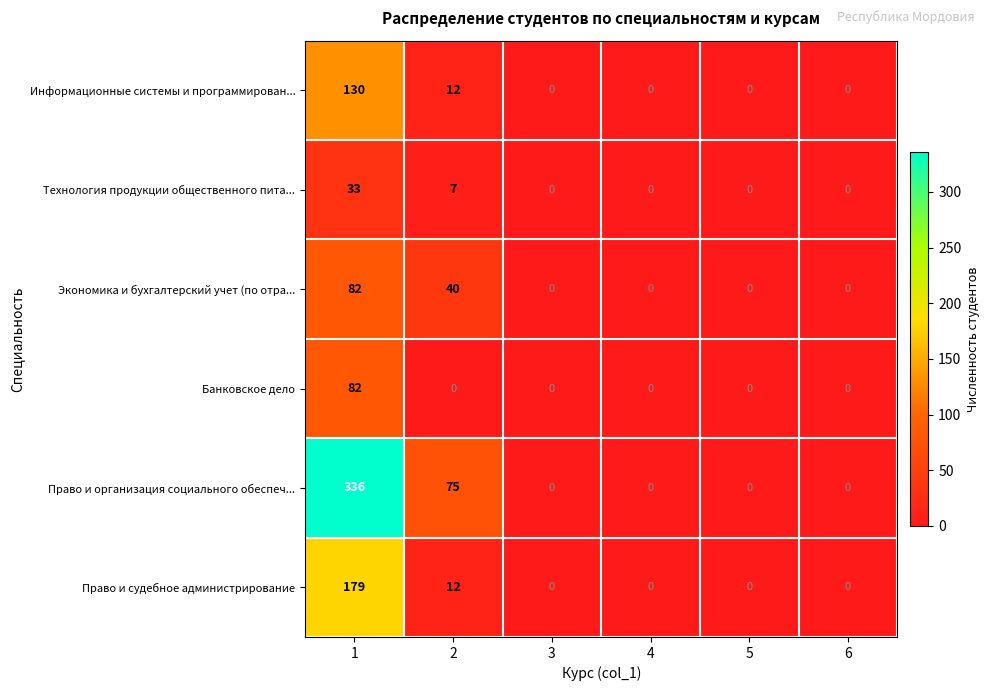

The Экономика и бухгалтерский учет (по отра... series shows 0 at 5. True or false?

True